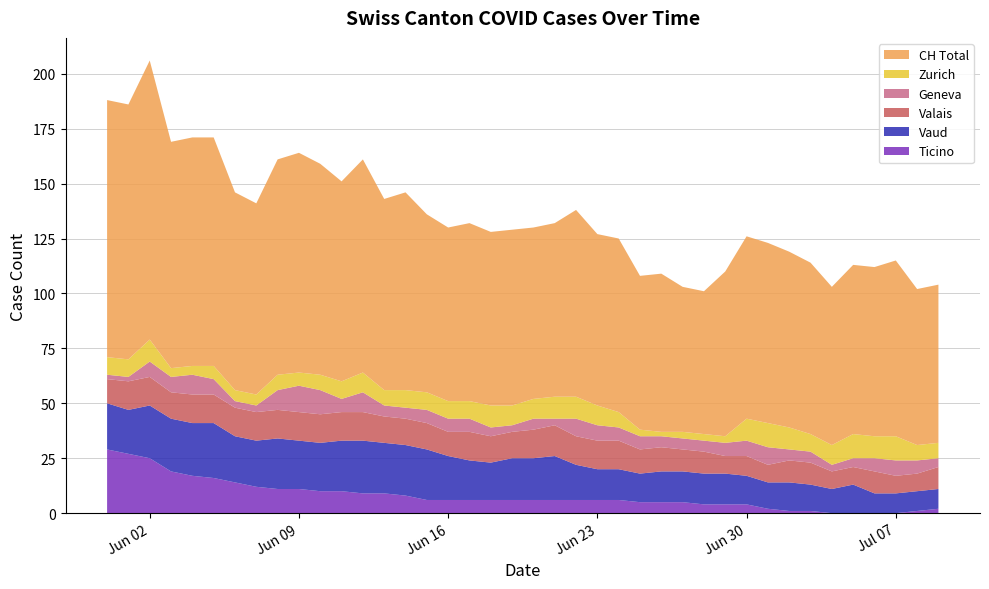

Reading left to right, list all the values displayed in this chart.

ZH: 8	8	10	4	4	6	5	5	7	6	7	8	9	7	8	8	8	8	10	9	9	10	10	9	7	3	2	3	3	3	10	11	10	8	9	11	10	11	7	7
VD: 21	20	24	24	24	25	21	21	23	22	22	23	24	23	23	23	20	18	17	19	19	20	16	14	14	13	14	14	14	14	13	12	13	12	11	13	9	9	9	9
GE: 2	2	7	7	9	7	3	3	9	12	11	6	9	5	5	6	6	6	4	3	5	3	8	7	6	6	5	5	5	6	7	8	5	5	3	4	6	7	6	4
VS: 11	13	13	12	13	13	13	13	13	13	13	13	13	12	12	12	11	13	12	12	13	14	13	13	13	11	11	10	10	8	9	8	10	10	8	8	10	8	8	10
TI: 29	27	25	19	17	16	14	12	11	11	10	10	9	9	8	6	6	6	6	6	6	6	6	6	6	5	5	5	4	4	4	2	1	1	0	0	0	0	1	2
CH: 117	116	127	103	104	104	90	87	98	100	96	91	97	87	90	81	79	81	79	80	78	79	85	78	79	70	72	66	65	75	83	82	80	78	72	77	77	80	71	72